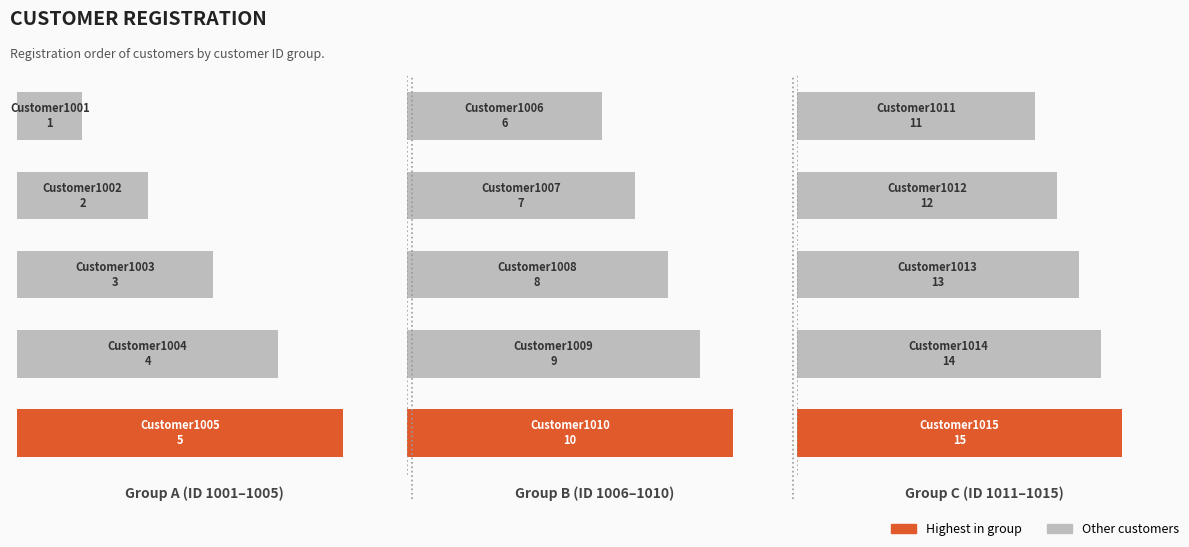

What is the value of the Group C
(ID 1011–1015) bar at the 4th from the left?

14